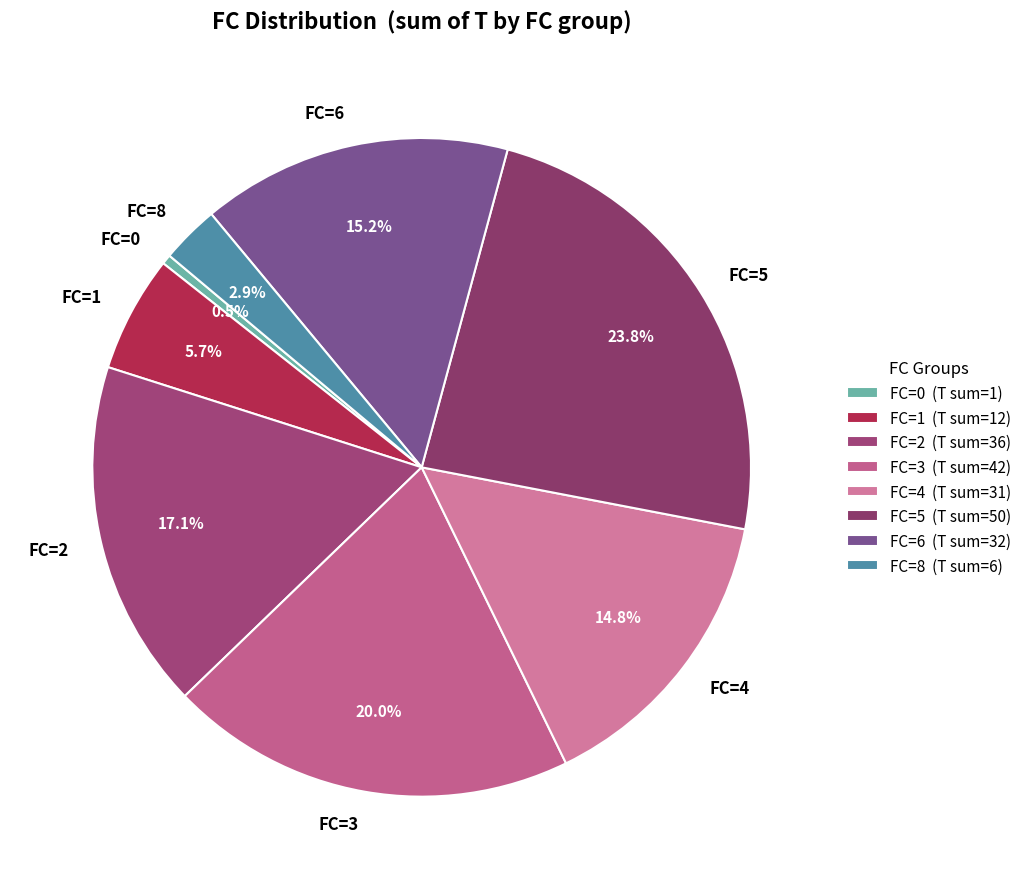

What percentage is NOT represented by FC=5?

76.2%